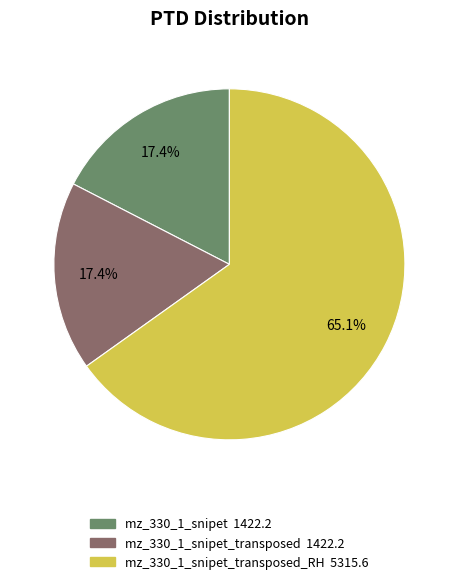

Does any single category account for the majority?

Yes